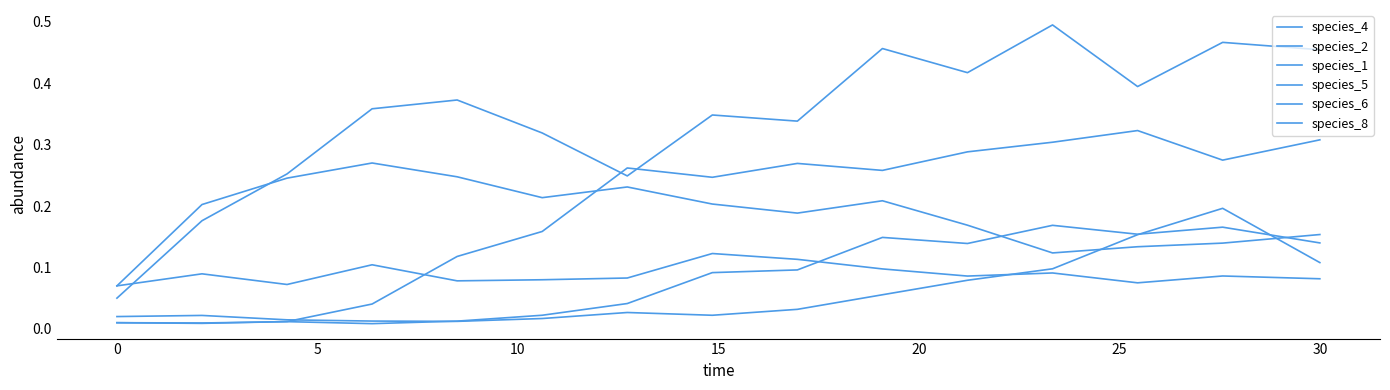

Which series ends up on top after the final intersection of species_5 and species_6?

species_5